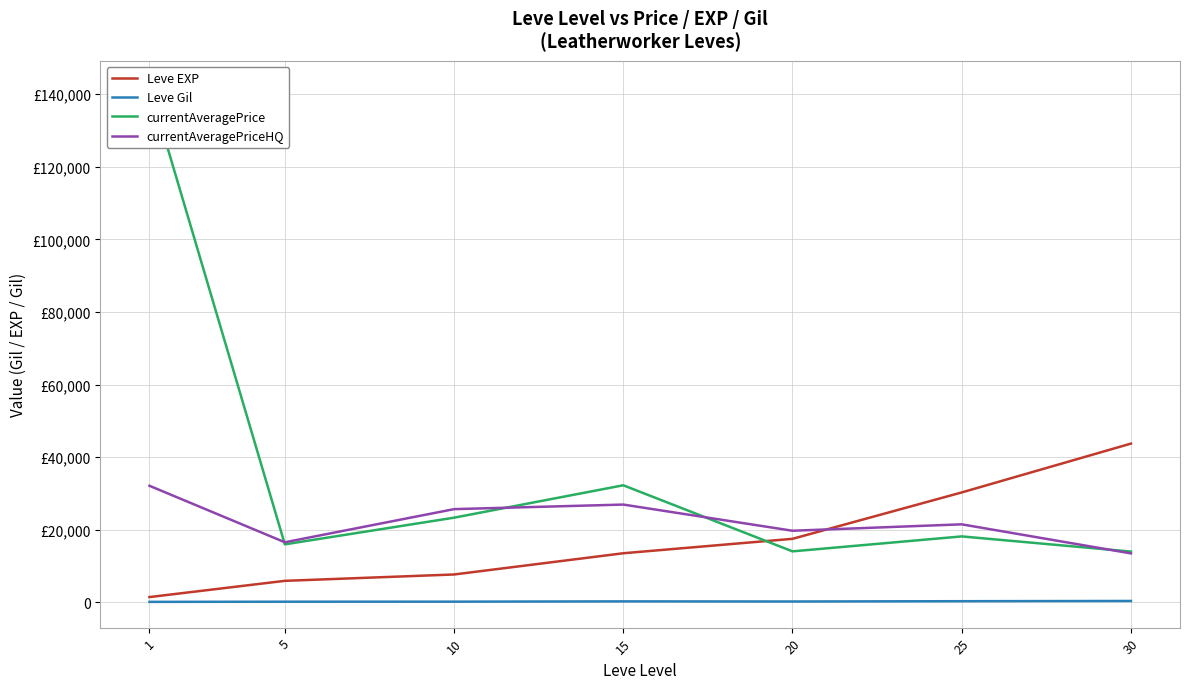

Reading left to right, what are all the values shown in this chart?

Leve EXP: 1=1436.7	5=5908.3	10=7660.0	15=13510.0	20=17486.7	25=30270.0	30=43730.0
Leve Gil: 1=112.3	5=159.0	10=170.7	15=249.7	20=214.2	25=297.3	30=361.0
currentAveragePrice: 1=142104.8	5=15967.5	10=23315.8	15=32244.0	20=14032.8	25=18152.3	30=13972.5
currentAveragePriceHQ: 1=32106.3	5=16535.5	10=25667.7	15=26927.8	20=19713.3	25=21480.3	30=13472.5